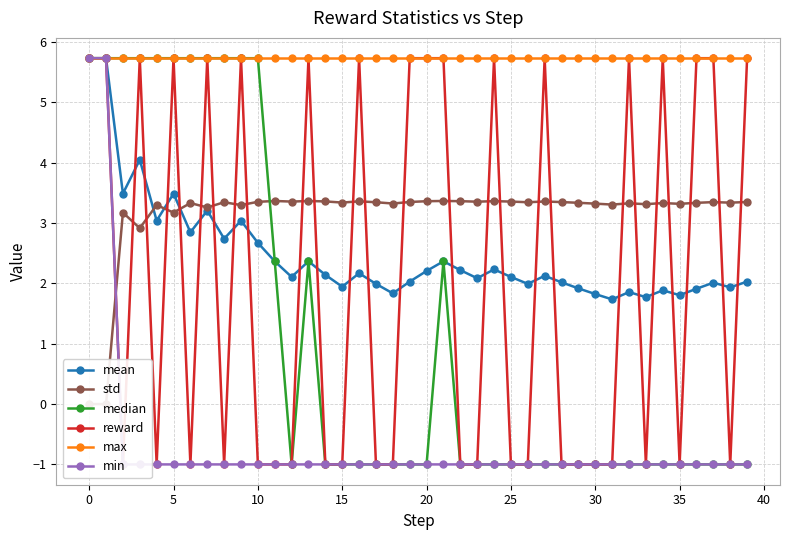

True or false: median has more than 1 interior local peaks.

True